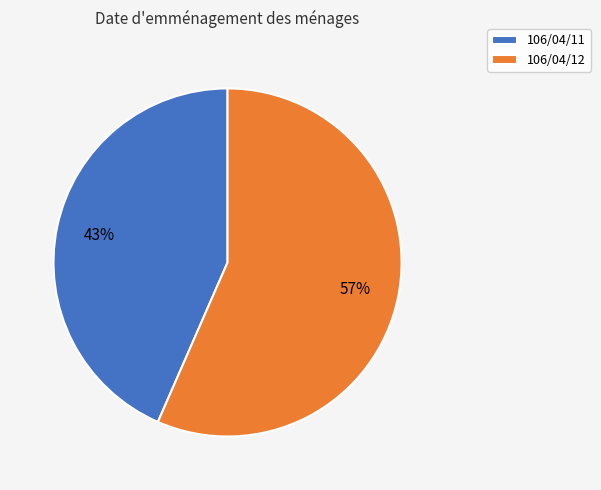

Do 106/04/12 and 106/04/11 together represent more than half of the pie?

Yes